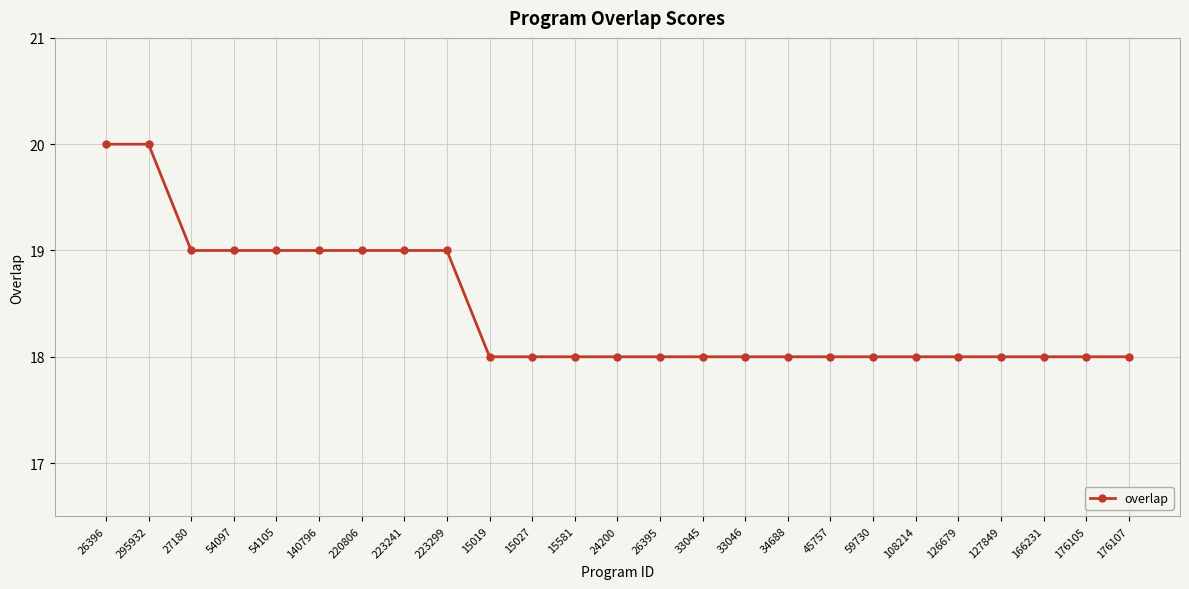

What is the value of the 15th point from the left?

18